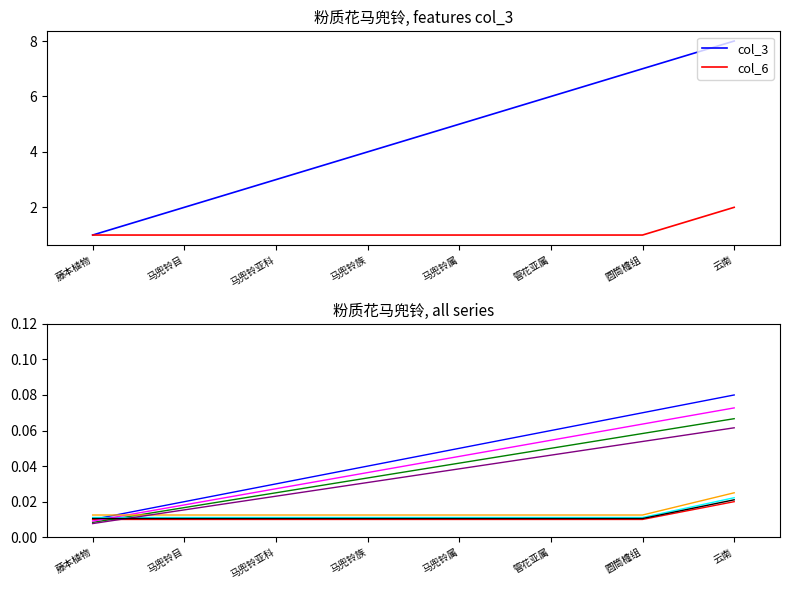

True or false: col_3 and col_6 cross at least once.

False